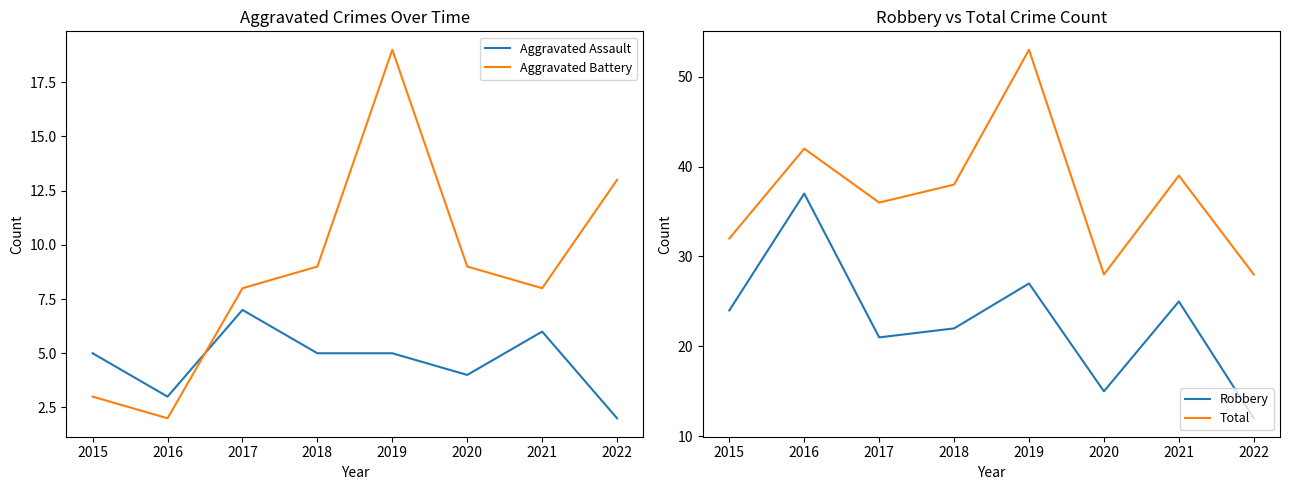

Reading left to right, list all the values displayed in this chart.

Aggravated Assault: 5	3	7	5	5	4	6	2
Aggravated Battery: 3	2	8	9	19	9	8	13
Robbery: 24	37	21	22	27	15	25	12
Total: 32	42	36	38	53	28	39	28